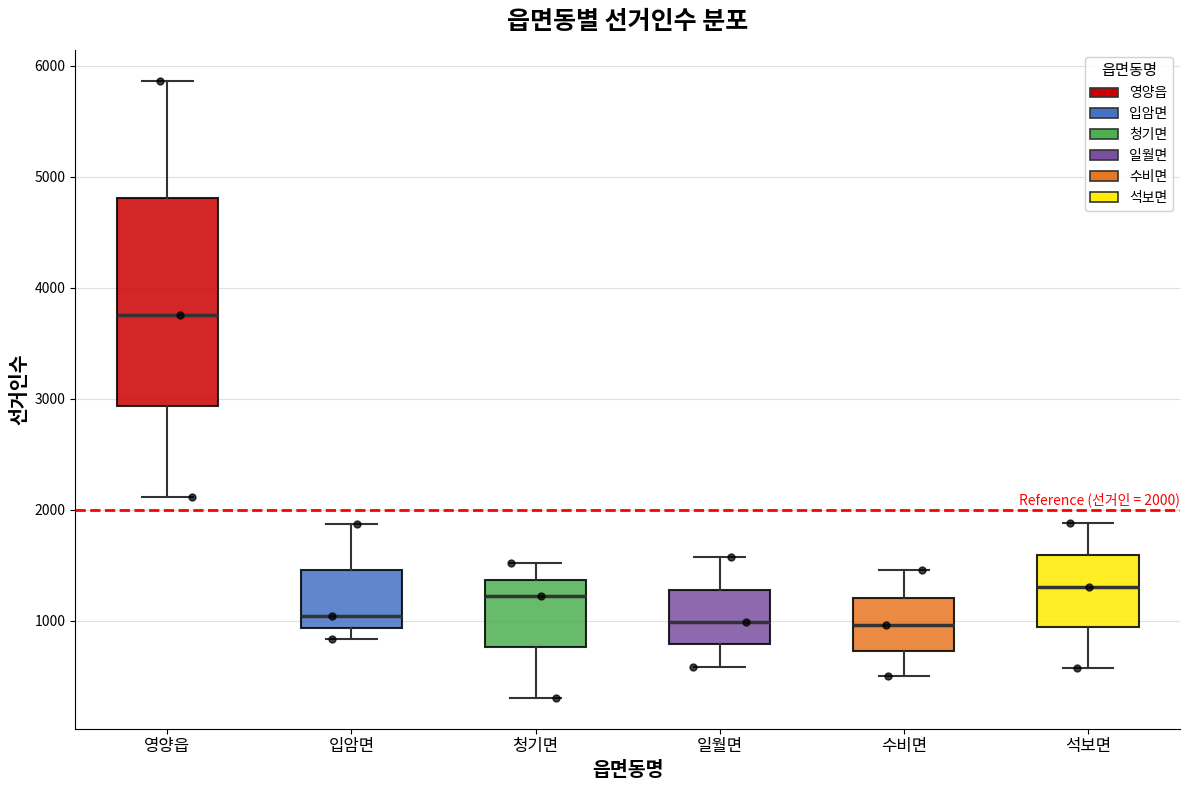

Which box is the tallest, from its lower edge to its upper edge?

영양읍